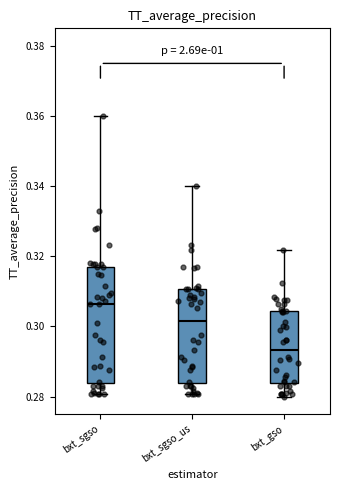

Where is the lower edge of the box for bxt_sgso_us on the y-axis? The values are not printed on the chart, so give them approximately, as read against the axis.

0.284